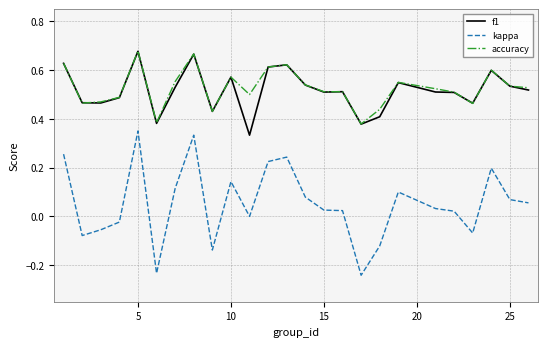

Which series has the widest spread of values?

kappa